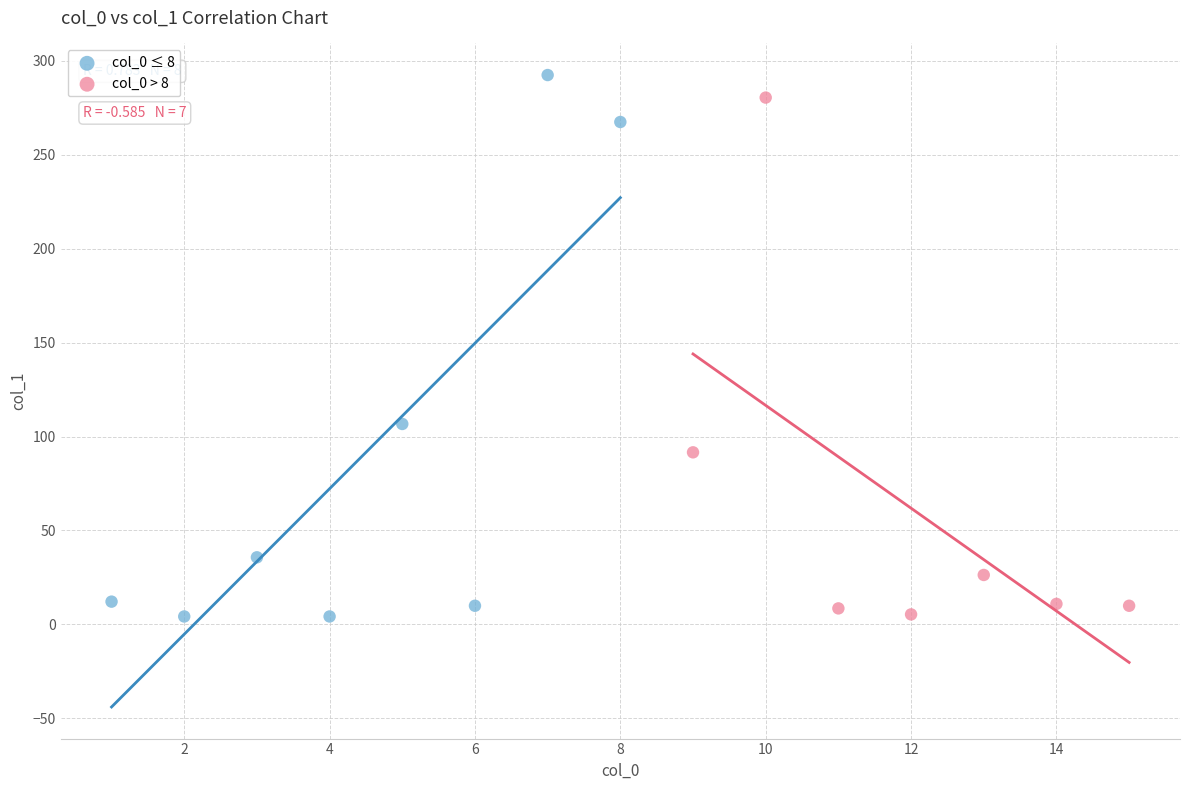

What are all the series names shown in the legend?

col_0 ≤ 8, col_0 > 8